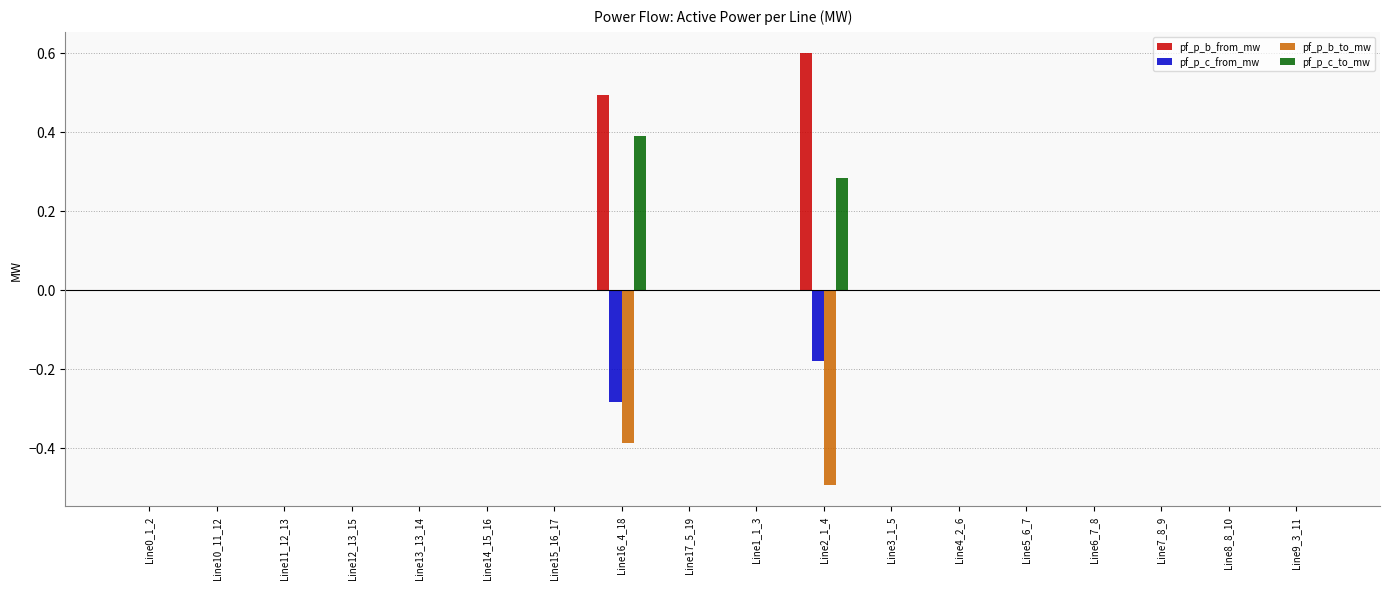

What is the sum of all pf_p_b_from_mw values?

1.1